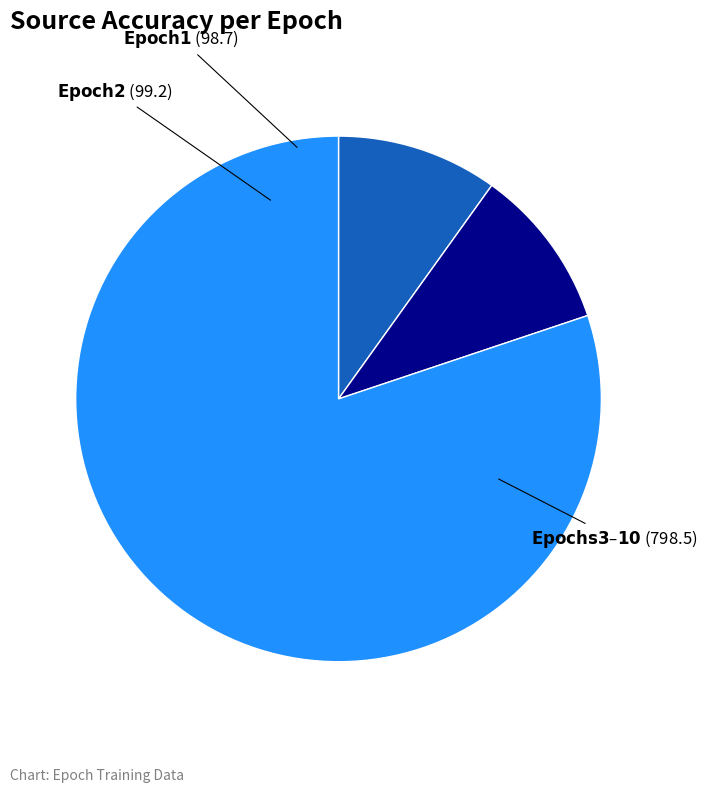

Does any single category account for the majority?

Yes